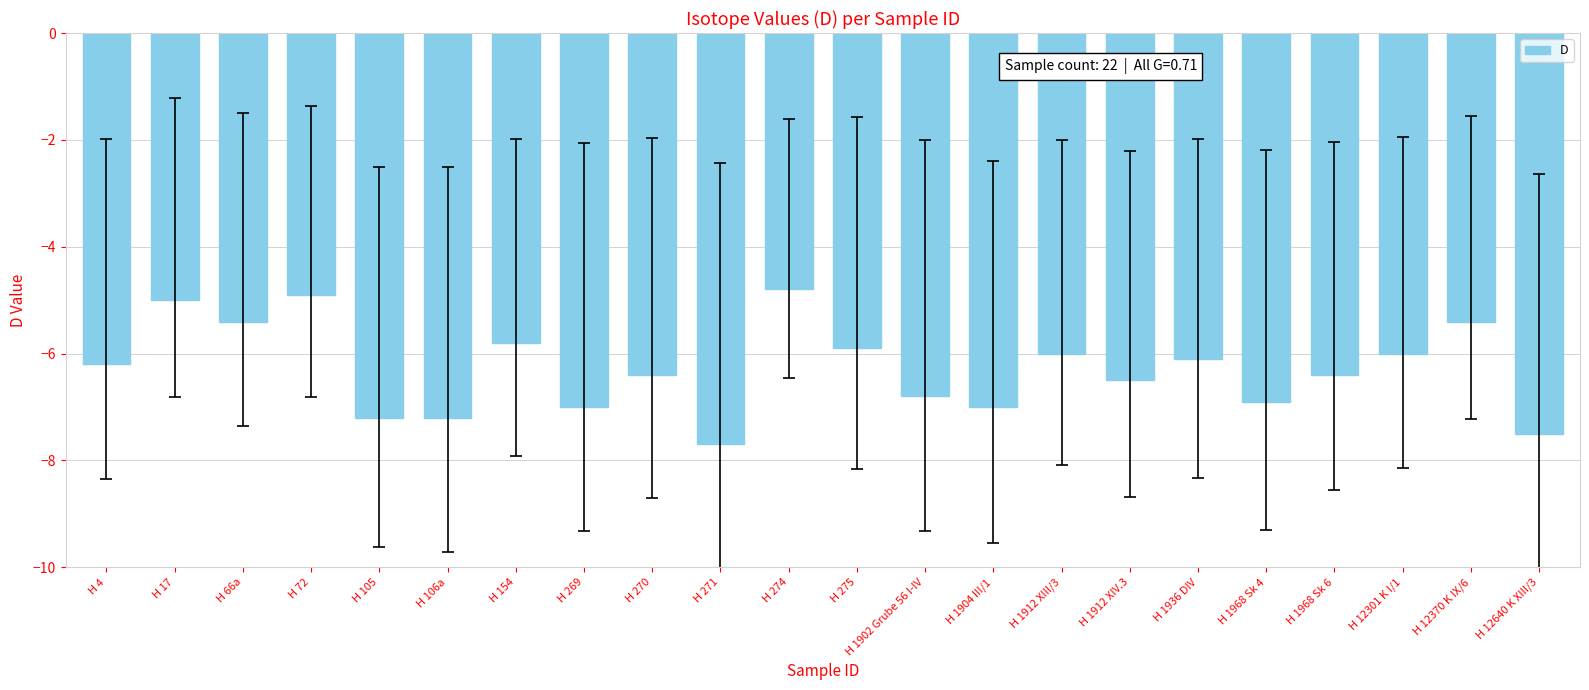

How many distinct data groups are displayed?

1